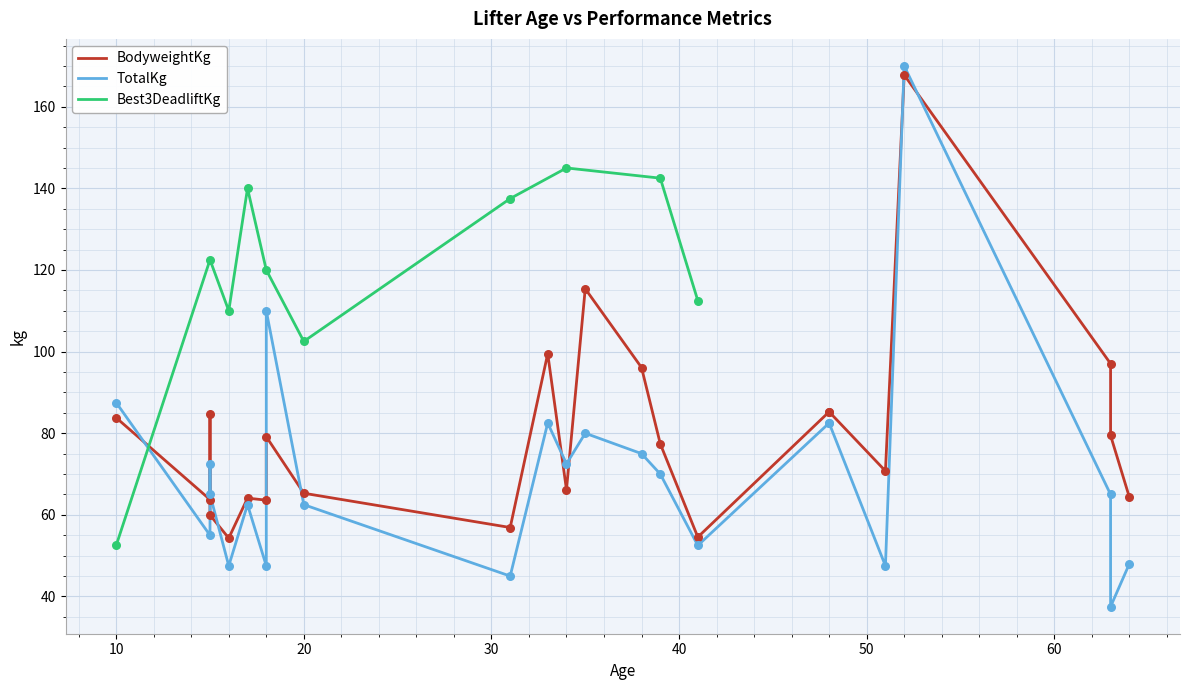

At which label is Best3DeadliftKg closest to 98?

20